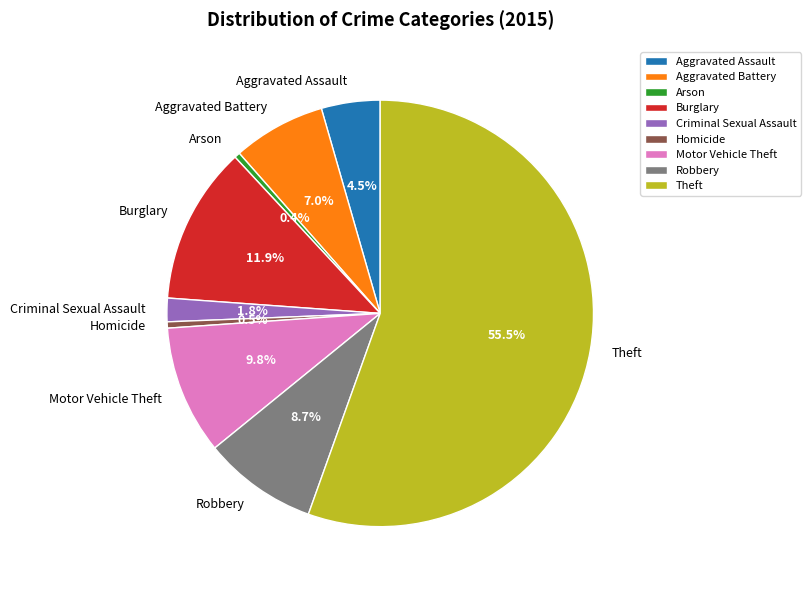

Between Robbery and Criminal Sexual Assault, which is larger?

Robbery